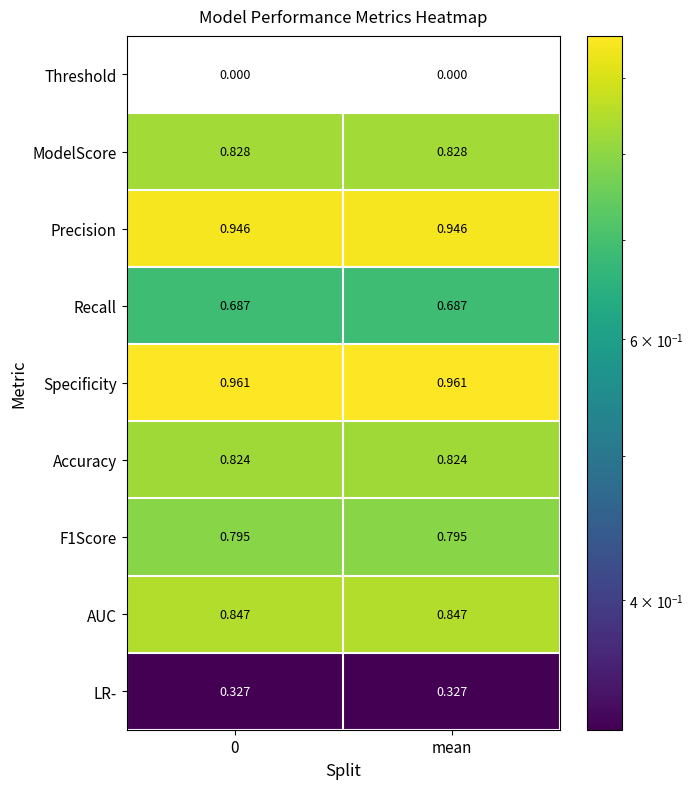

How many categories are shown in the chart?

2